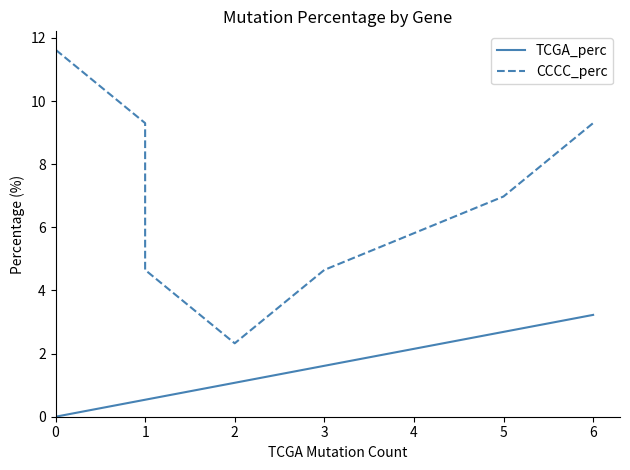

True or false: TCGA_perc and CCCC_perc cross at least once.

False